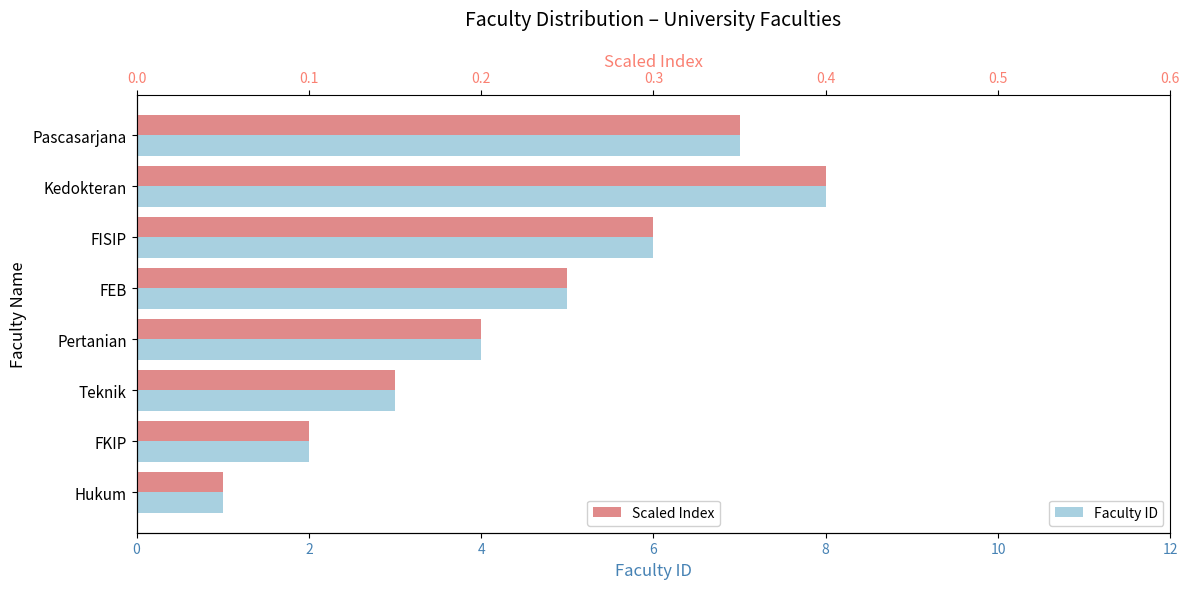

Is it true that Scaled Index equals 0.6 at Kedokteran?

False